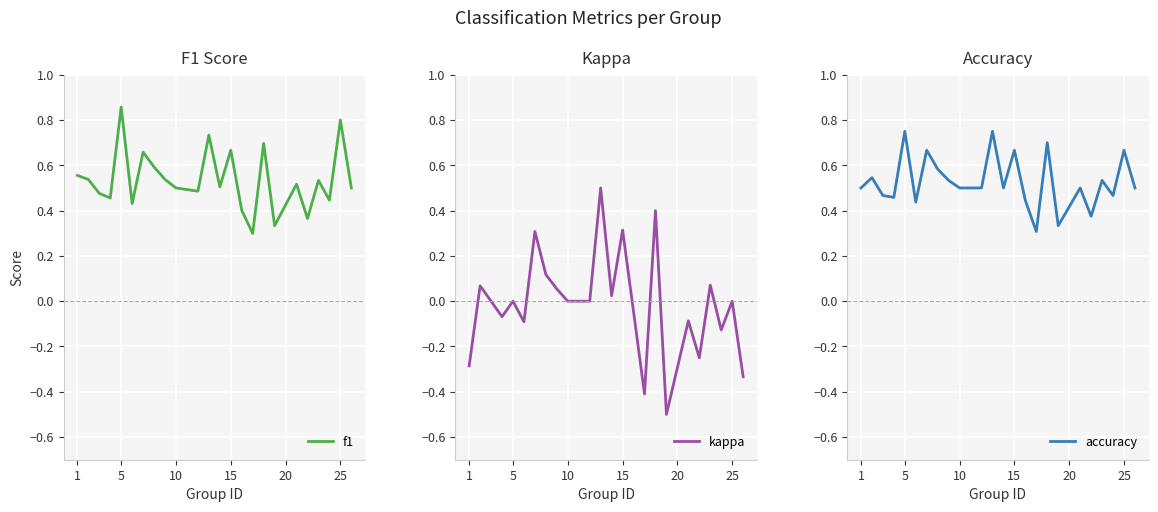

True or false: kappa and f1 intersect in this chart.

False